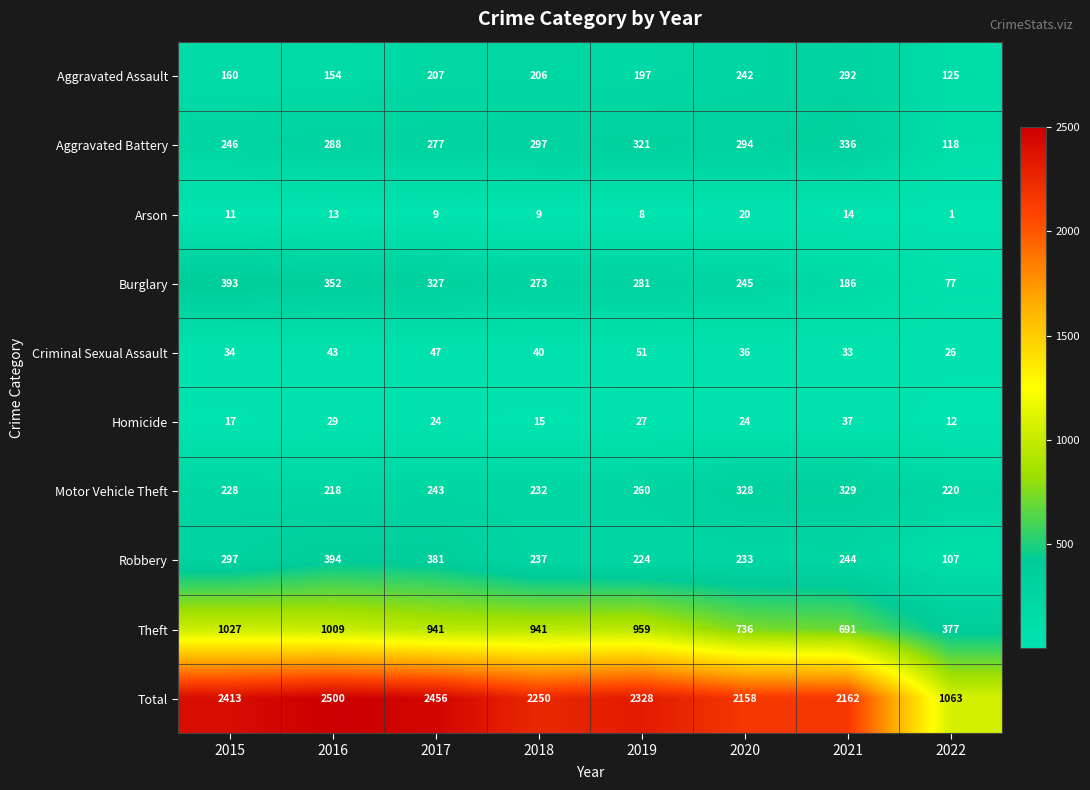

List the series in order of their peak value, highest first.

Total, Theft, Robbery, Burglary, Aggravated Battery, Motor Vehicle Theft, Aggravated Assault, Criminal Sexual Assault, Homicide, Arson